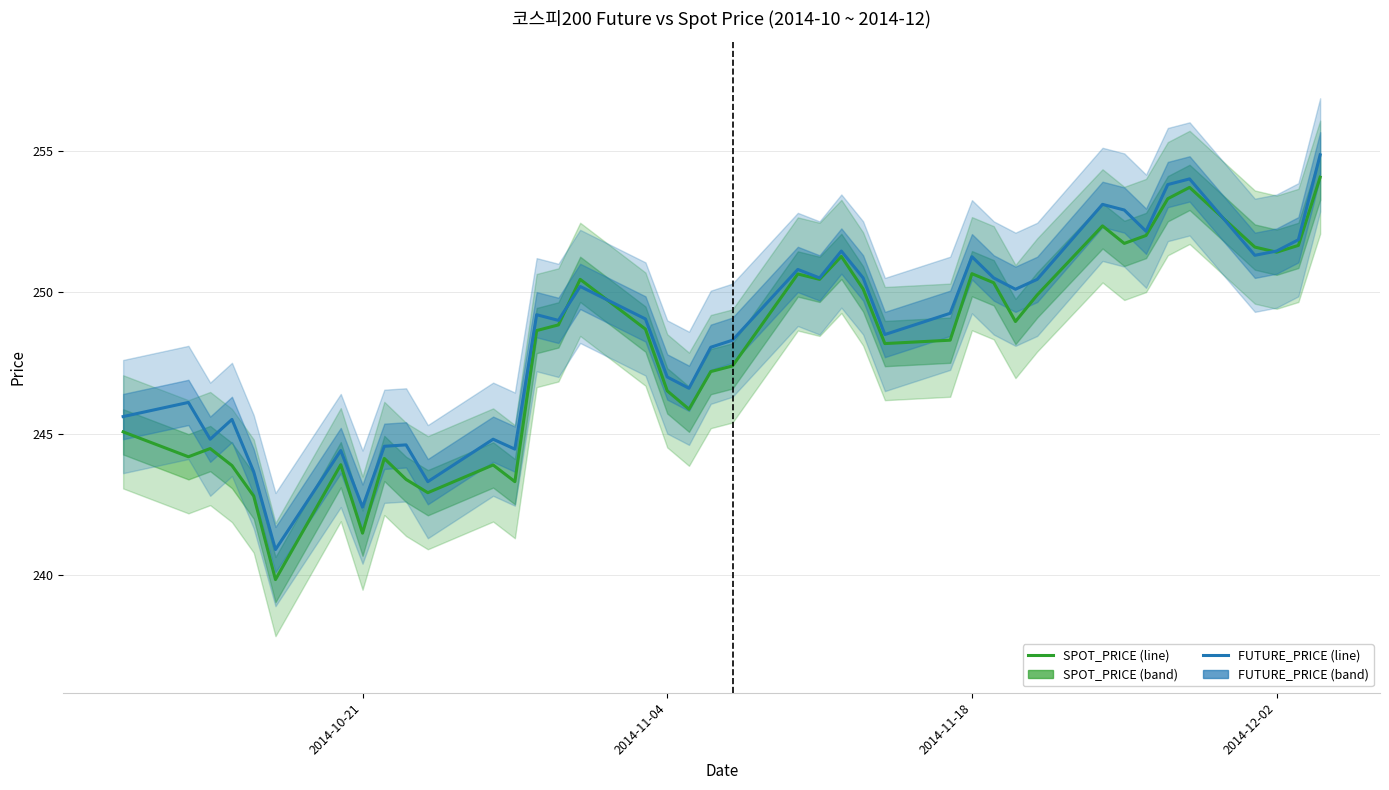

What is the value of the FUTURE_PRICE point at the 22nd from the left?

250.8